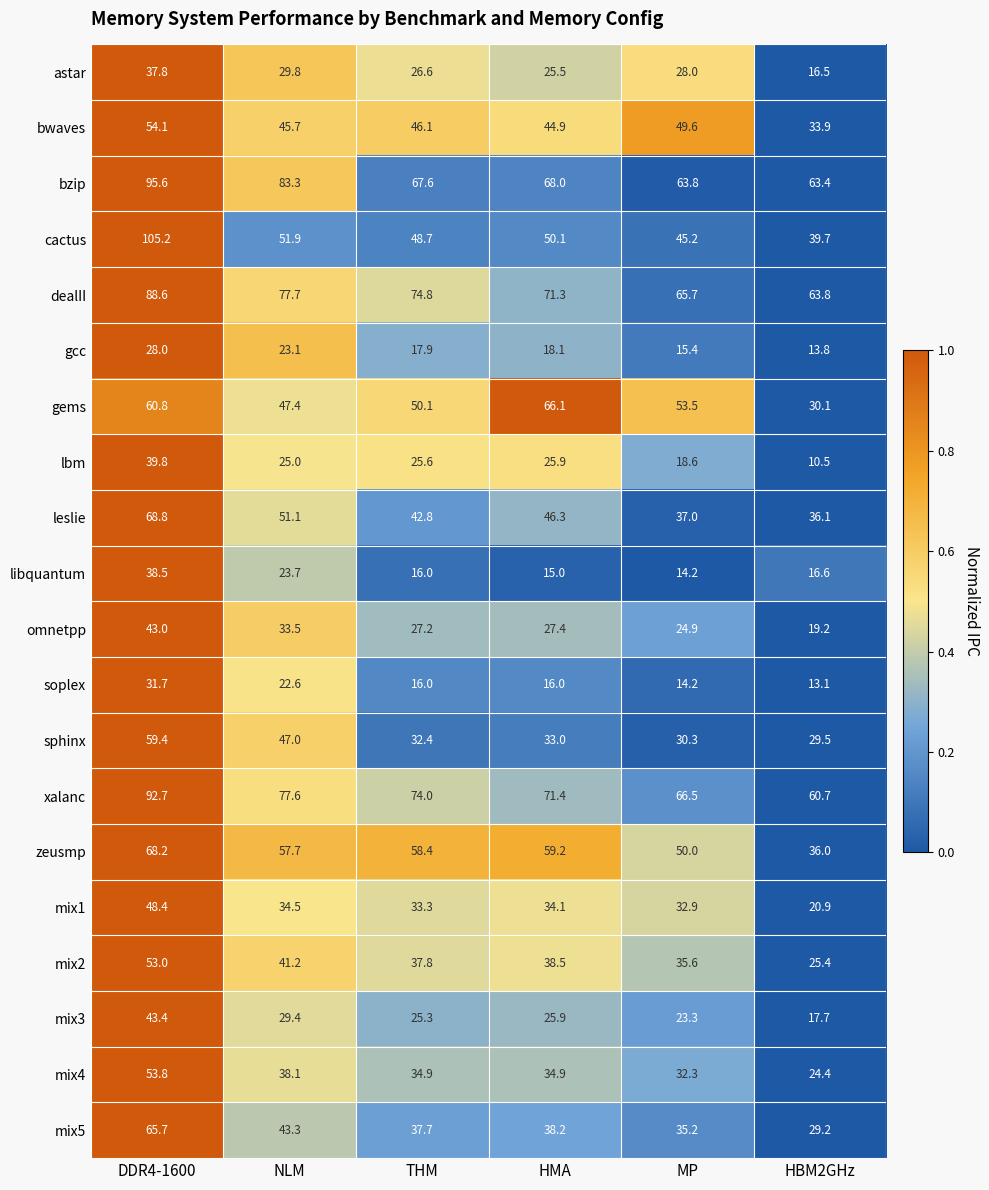

List the labels in order of omnetpp value, smallest first.

HBM2GHz, MP, THM, HMA, NLM, DDR4-1600